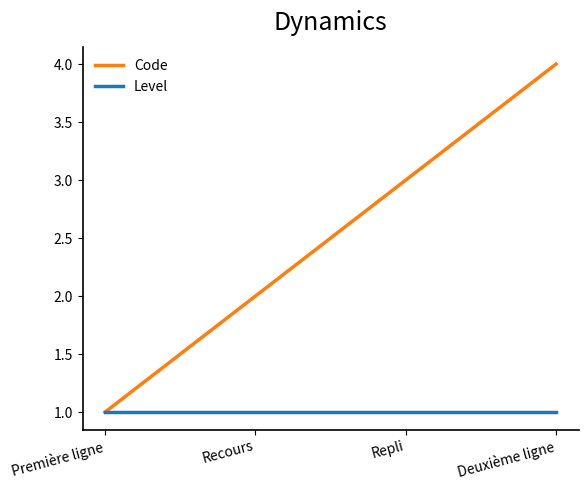

List the series in order of their peak value, lowest first.

Level, Code